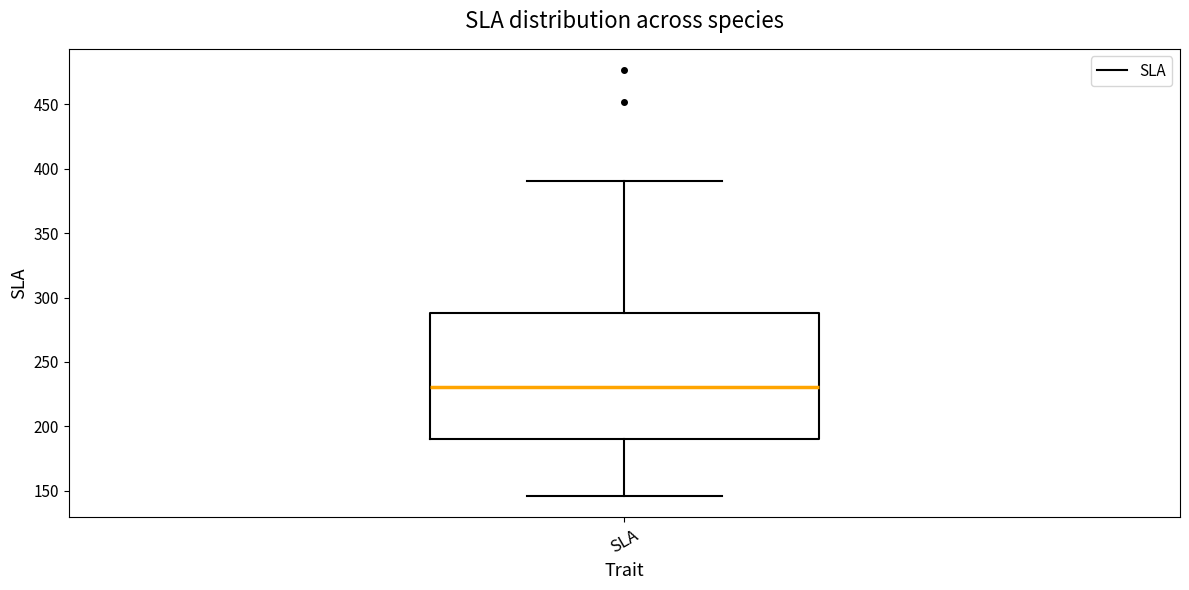

Read this box plot against the y-axis: the position of the median line, the range covered by the box, and the ends of both whiskers. The values are not printed on the chart, so give them approximately, as read against the axis.

median 230, box 190 to 290, whiskers 145 to 390